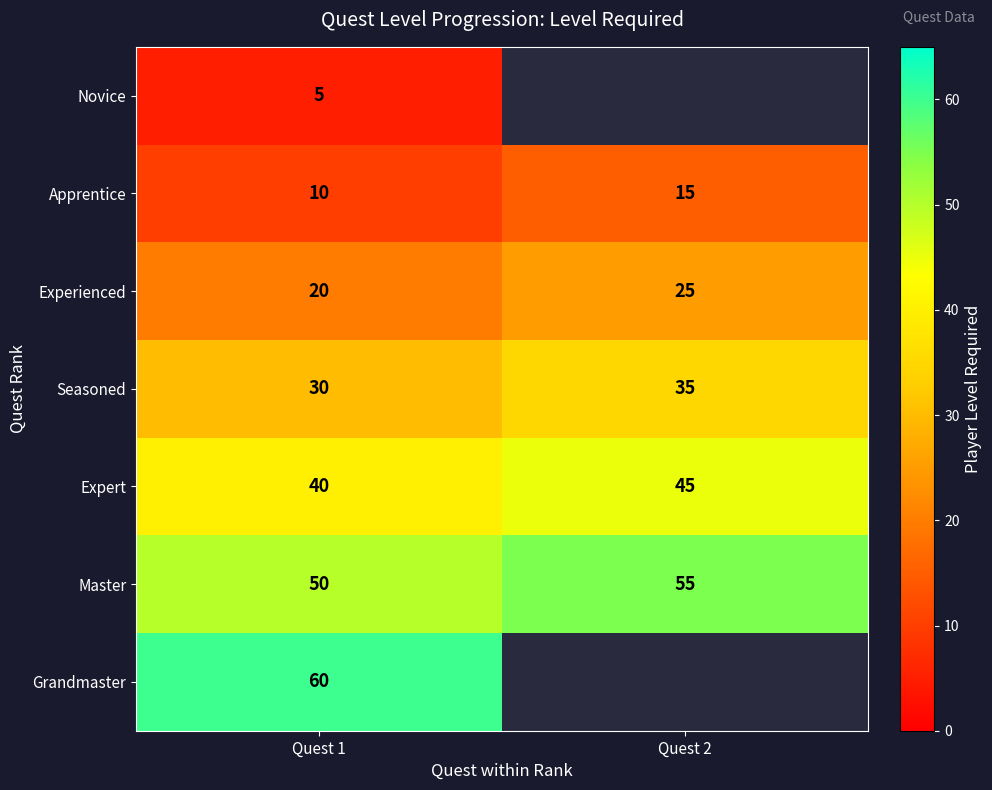

At which category does the chart reach its minimum across all series?

Quest 1